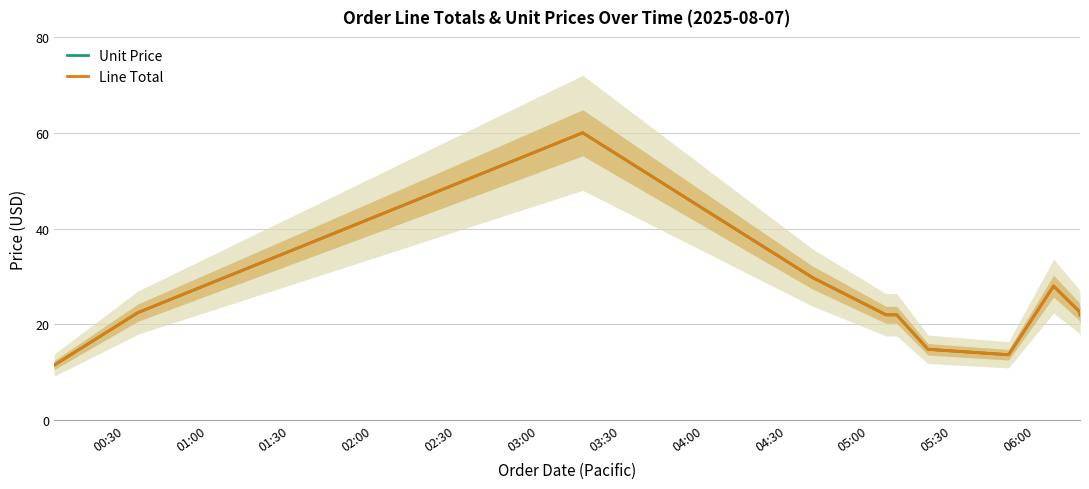

What is the label of the 11th point from the right?

00:30